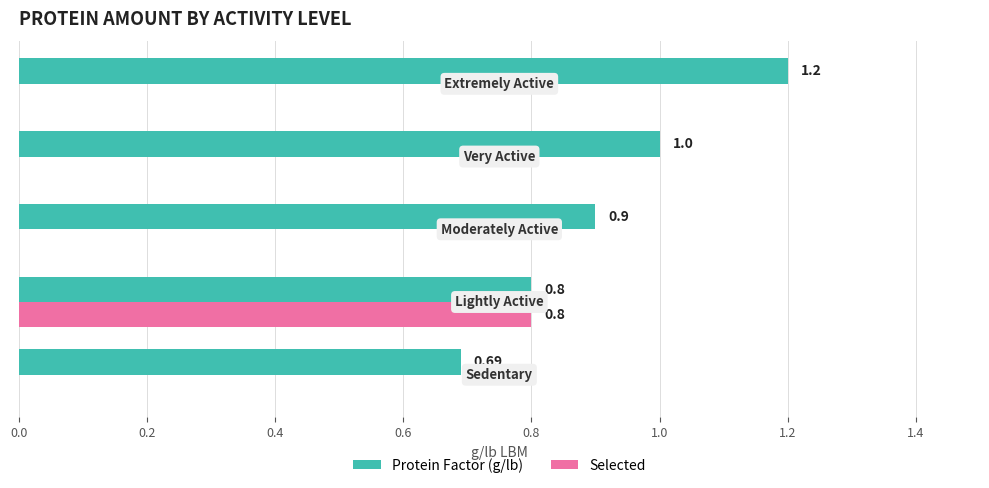

Which series has the largest total across all categories?

Protein Factor (g/lb)